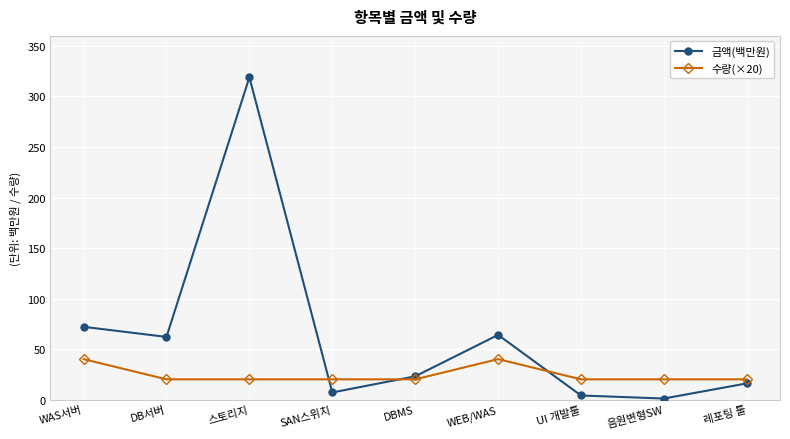

How many intersections are there between 수량(×20) and 금액(백만원)?

3